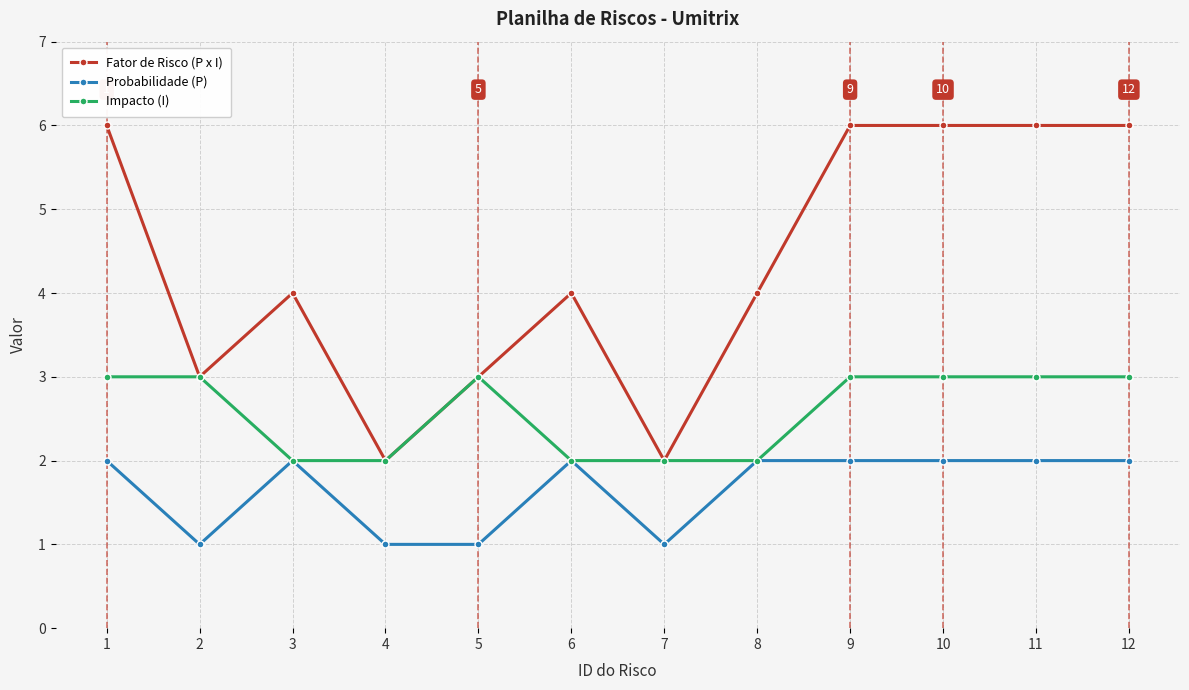

Reading right to left, transcribe all the data shown in this chart.

Fator de Risco (P x I): 12=6	11=6	10=6	9=6	8=4	7=2	6=4	5=3	4=2	3=4	2=3	1=6
Probabilidade (P): 12=2	11=2	10=2	9=2	8=2	7=1	6=2	5=1	4=1	3=2	2=1	1=2
Impacto (I): 12=3	11=3	10=3	9=3	8=2	7=2	6=2	5=3	4=2	3=2	2=3	1=3